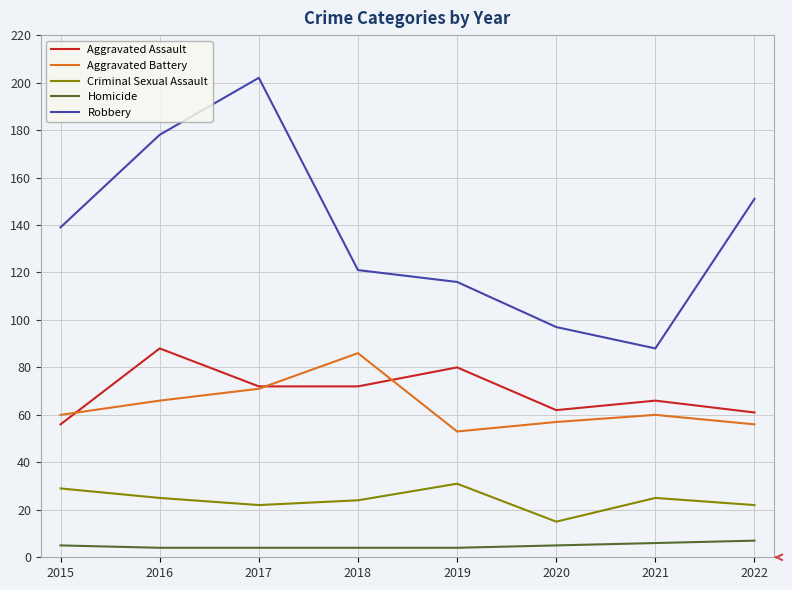

What is the sum of the Aggravated Assault values at 2021 and 2022?

127